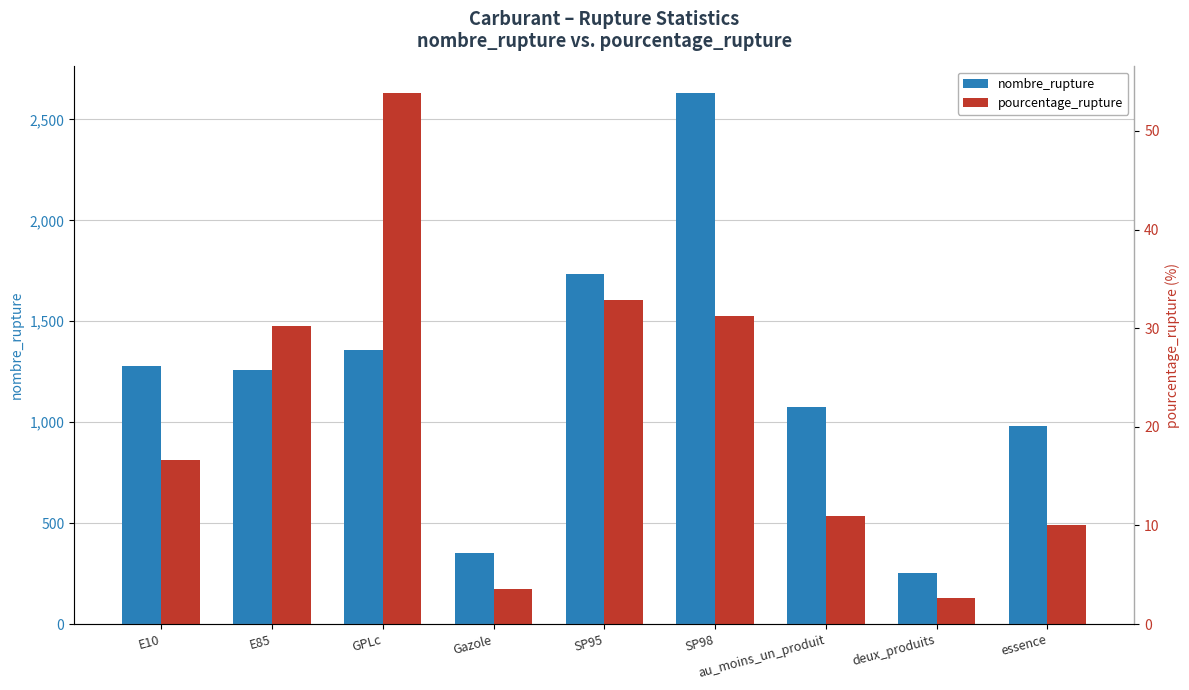

What is the sum of all nombre_rupture values?

10922.0